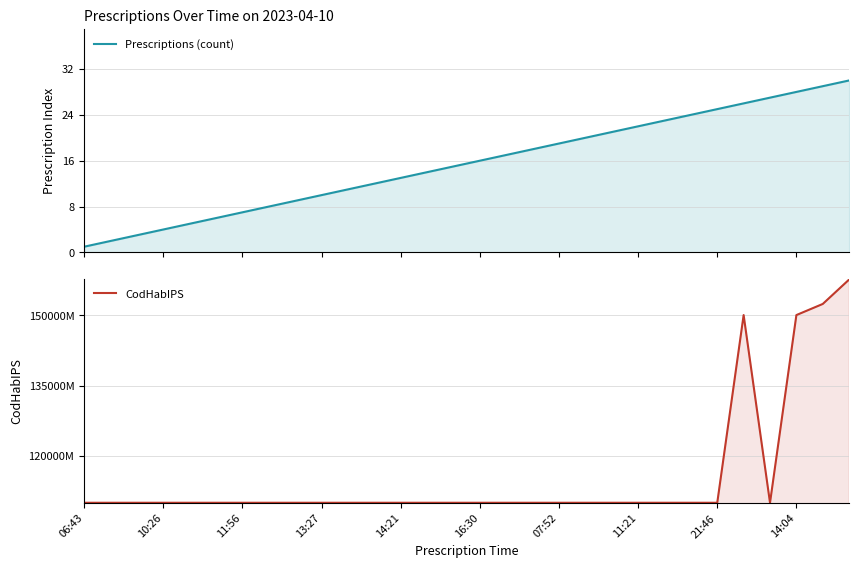

Between 14 and 11, which is larger?

14